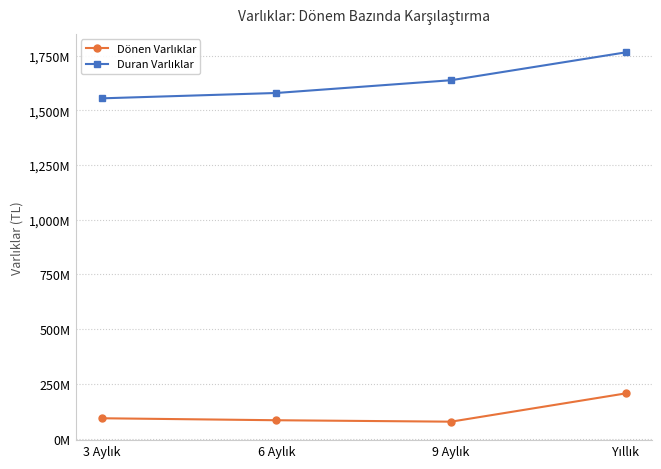

Rank the categories by Duran Varlıklar value from highest to lowest.

Yıllık, 9 Aylık, 6 Aylık, 3 Aylık